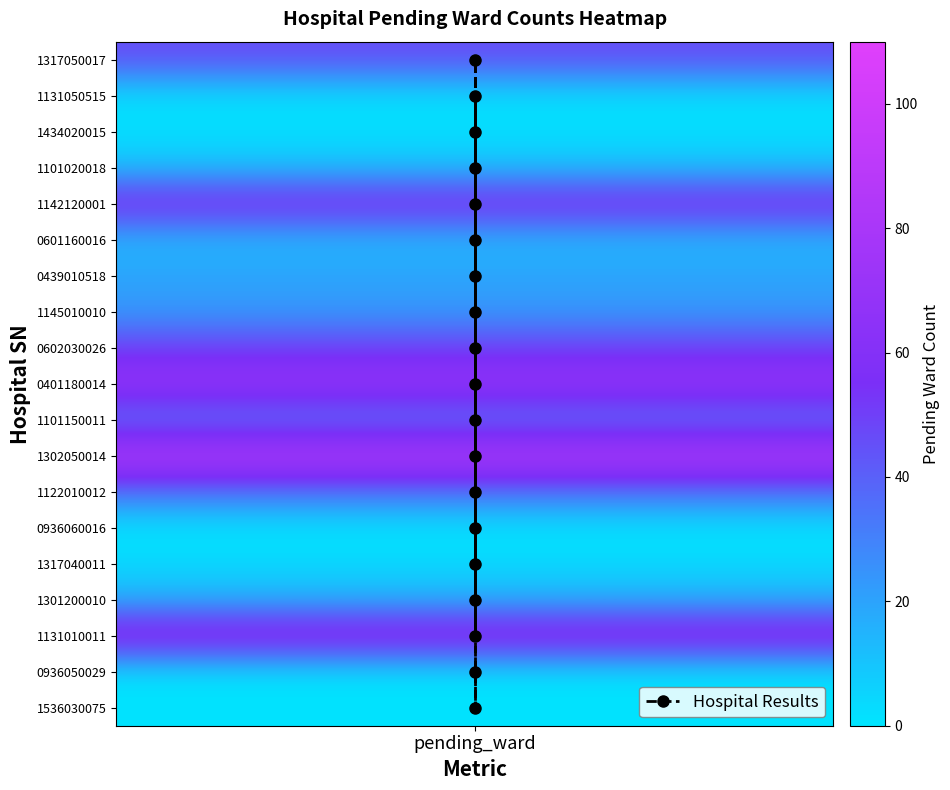

At which label does the data first exceed 9?

pending_ward